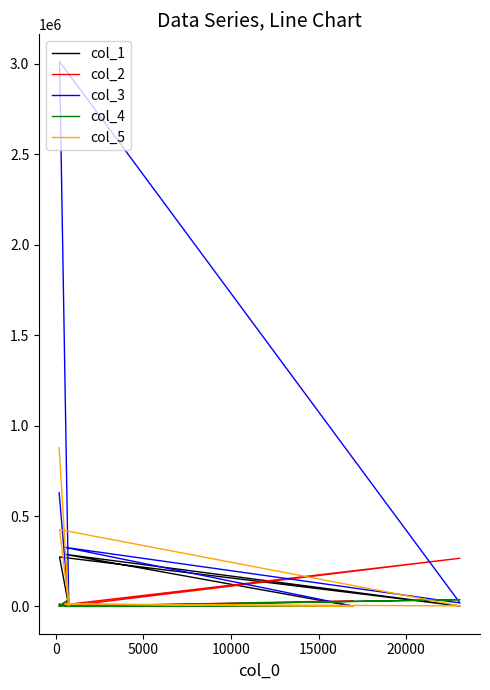

What is the difference between the col_2 values at 5000 and 20000?

265145